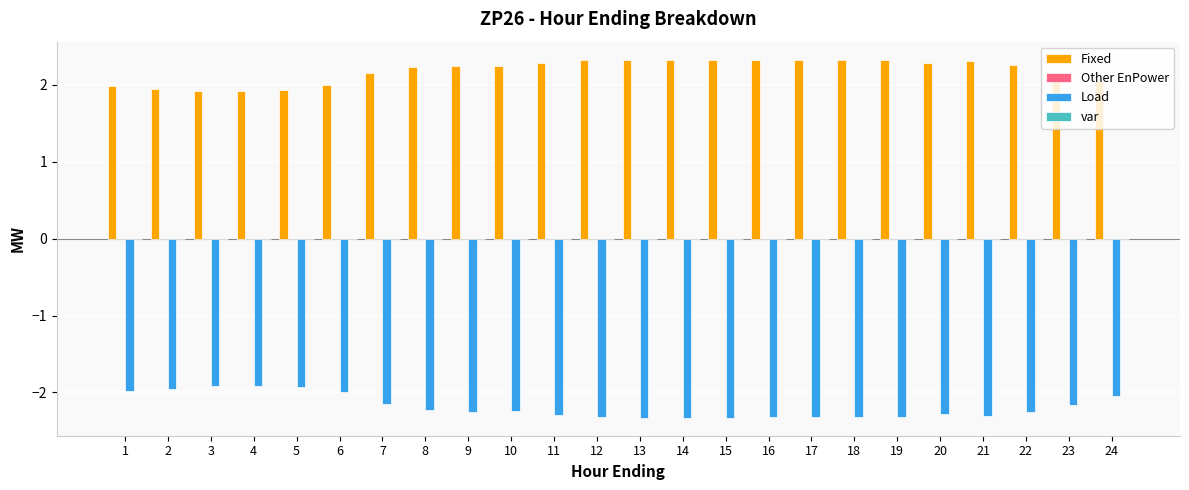

How many bars are there in total?

48